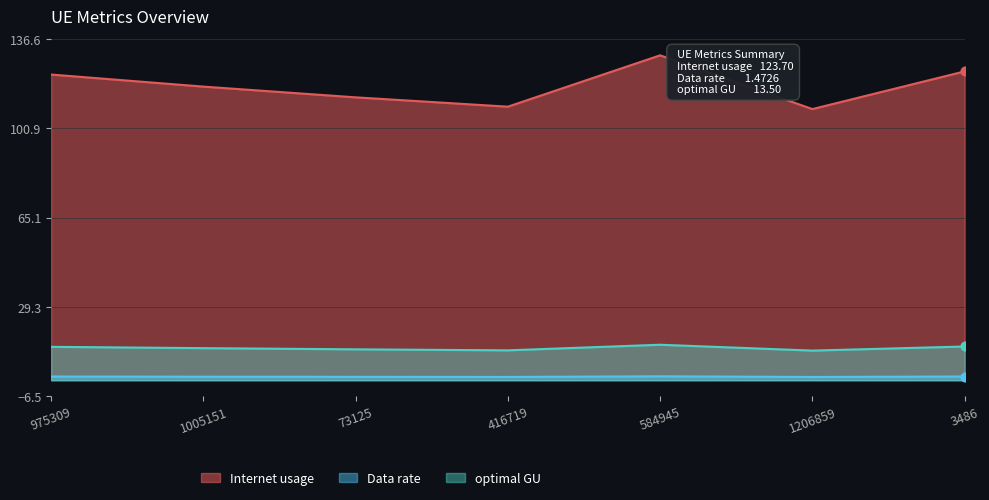

Which series contains the highest Y value?

Internet usage